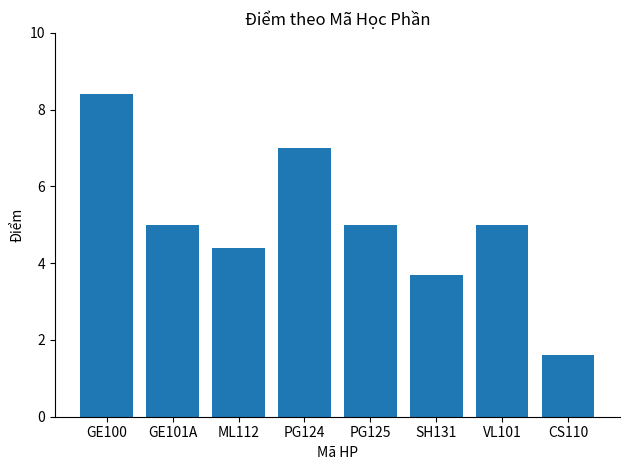

How many bars are there in total?

8